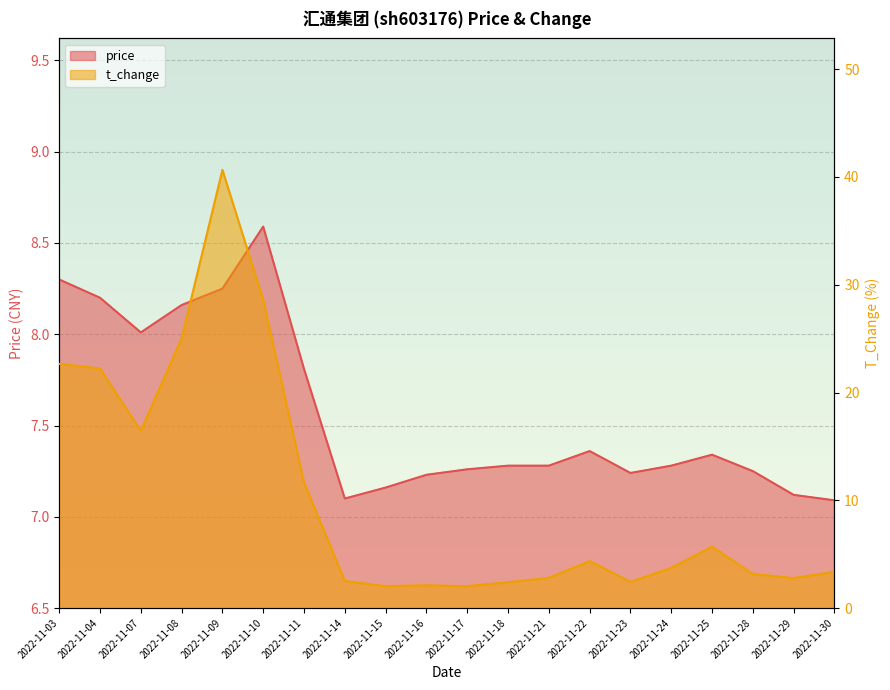

Reading left to right, list all the values displayed in this chart.

price: 2022-11-03=8.3	2022-11-04=8.2	2022-11-07=8.0	2022-11-08=8.2	2022-11-09=8.2	2022-11-10=8.6	2022-11-11=7.8	2022-11-14=7.1	2022-11-15=7.2	2022-11-16=7.2	2022-11-17=7.3	2022-11-18=7.3	2022-11-21=7.3	2022-11-22=7.4	2022-11-23=7.2	2022-11-24=7.3	2022-11-25=7.3	2022-11-28=7.2	2022-11-29=7.1	2022-11-30=7.1
t_change: 2022-11-03=22.7	2022-11-04=22.2	2022-11-07=16.4	2022-11-08=25.1	2022-11-09=40.7	2022-11-10=28.6	2022-11-11=11.7	2022-11-14=2.5	2022-11-15=2.0	2022-11-16=2.1	2022-11-17=2.0	2022-11-18=2.4	2022-11-21=2.8	2022-11-22=4.4	2022-11-23=2.4	2022-11-24=3.7	2022-11-25=5.7	2022-11-28=3.2	2022-11-29=2.8	2022-11-30=3.4